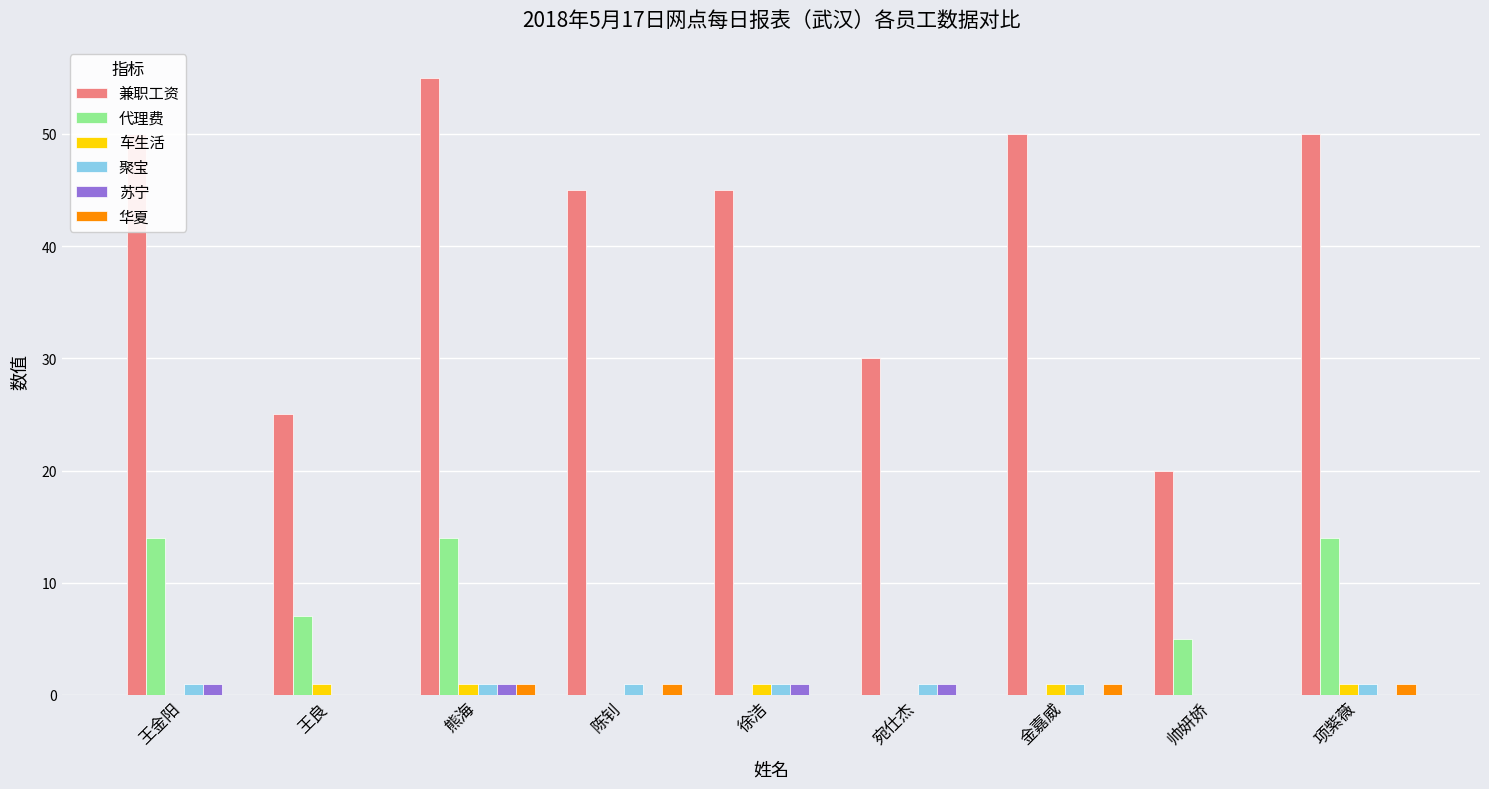

Which series has the largest total across all categories?

兼职工资